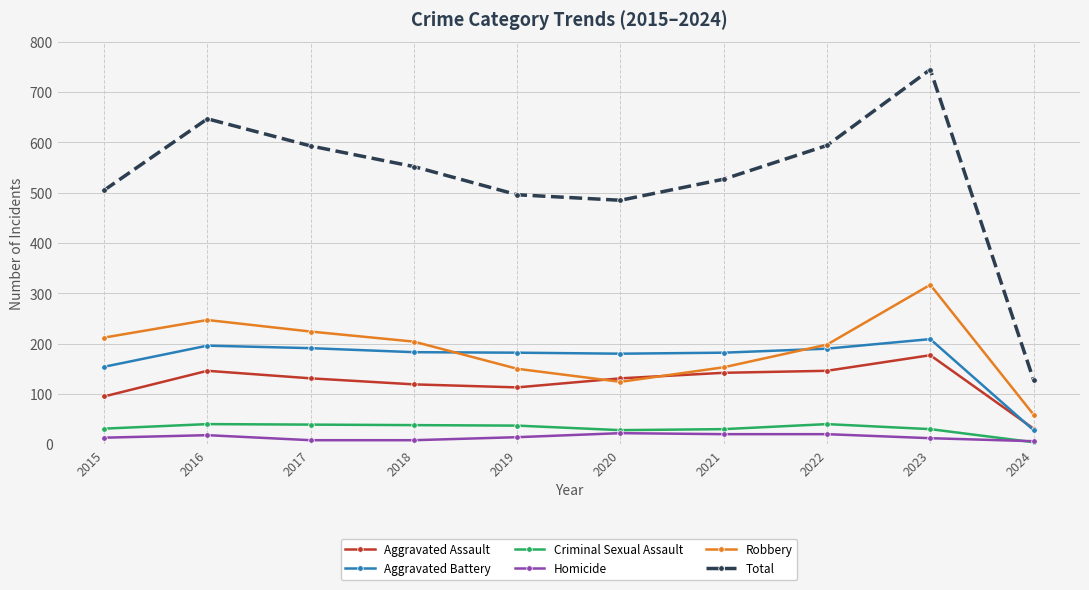

True or false: Aggravated Assault and Total cross at least once.

False